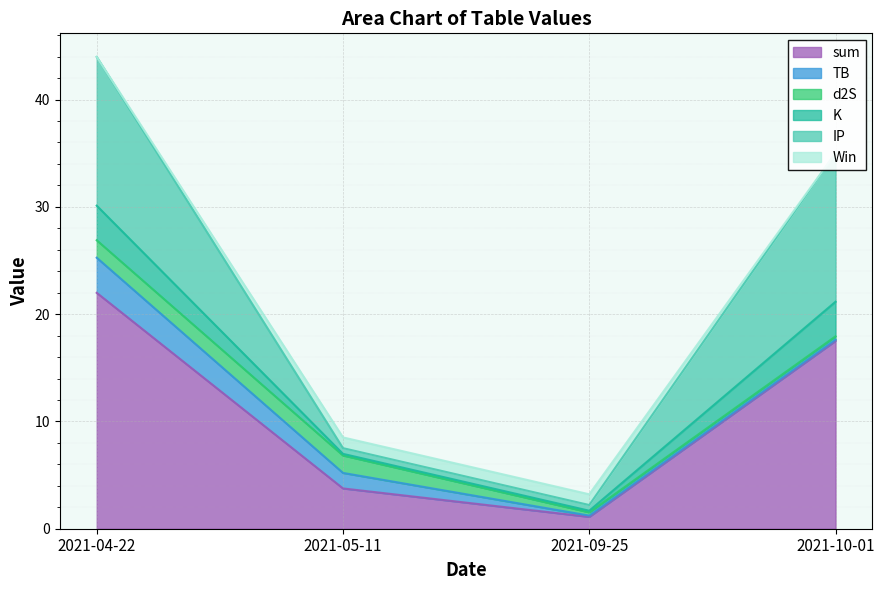

What are all the series names shown in the legend?

sum, TB, d2S, K, IP, Win